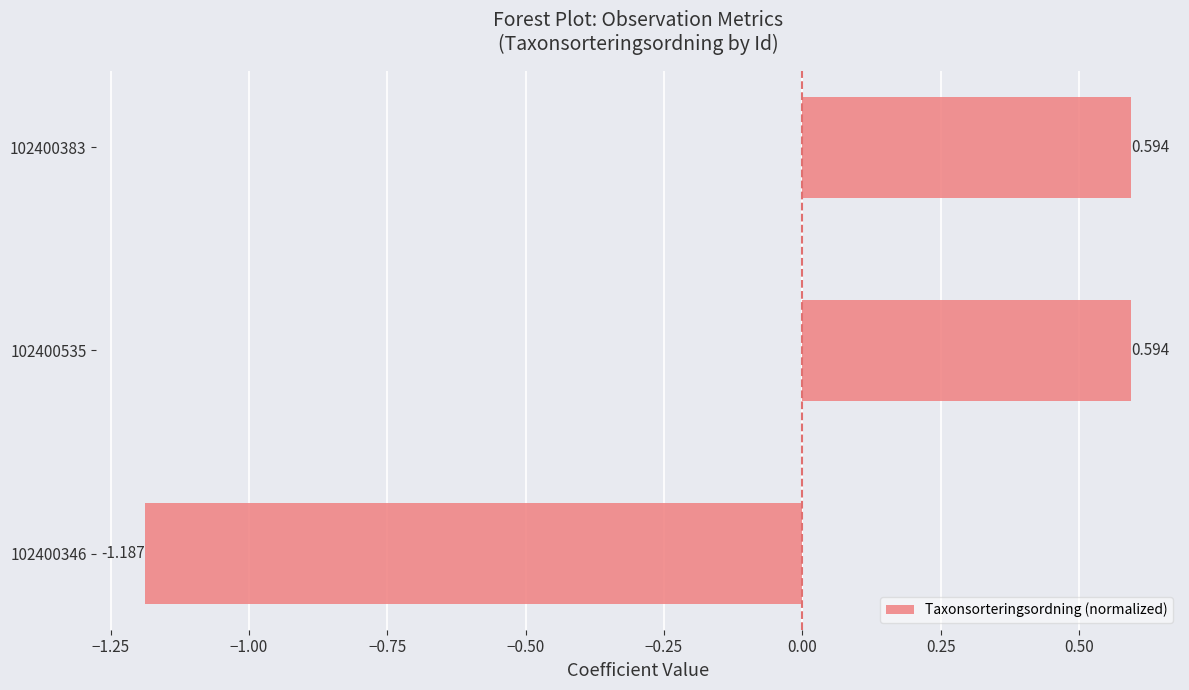

How many values exceed 0?

2